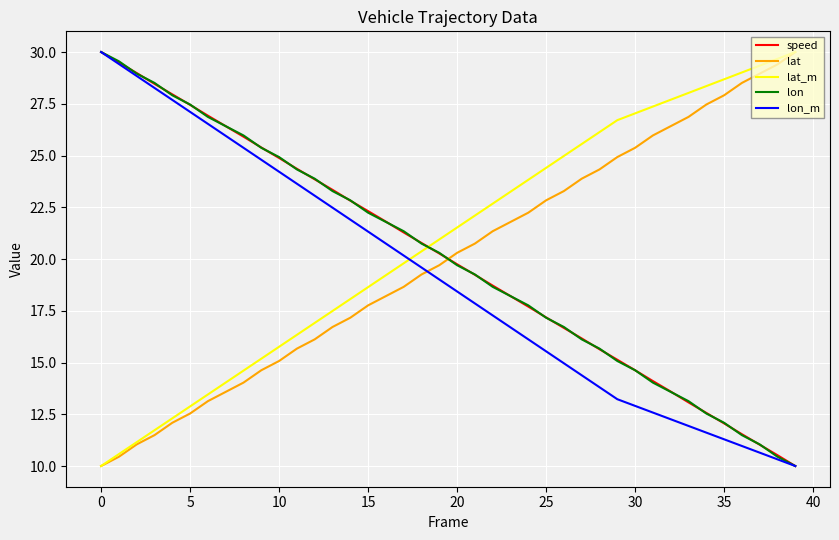

What is the lowest value of the lat series?

10.0